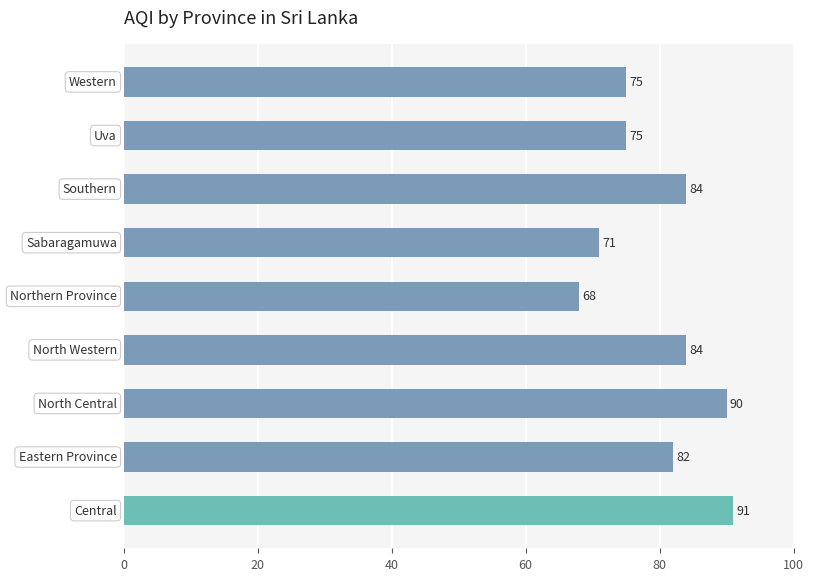

What is the sum of all values?

720